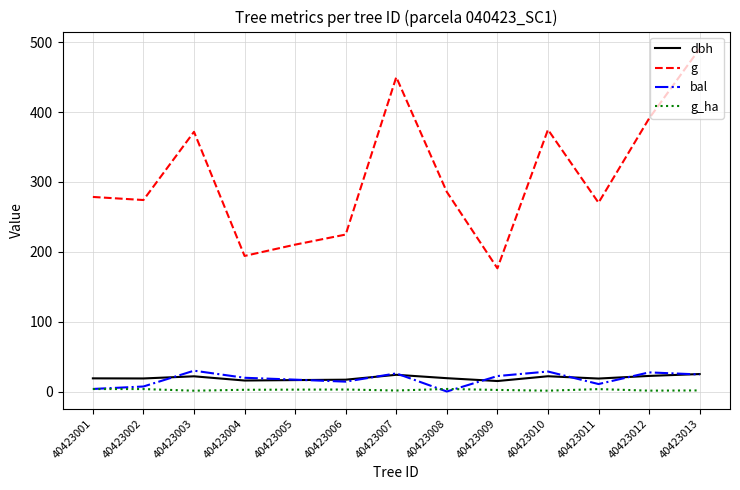

At which label does dbh first exceed 18?

40423001